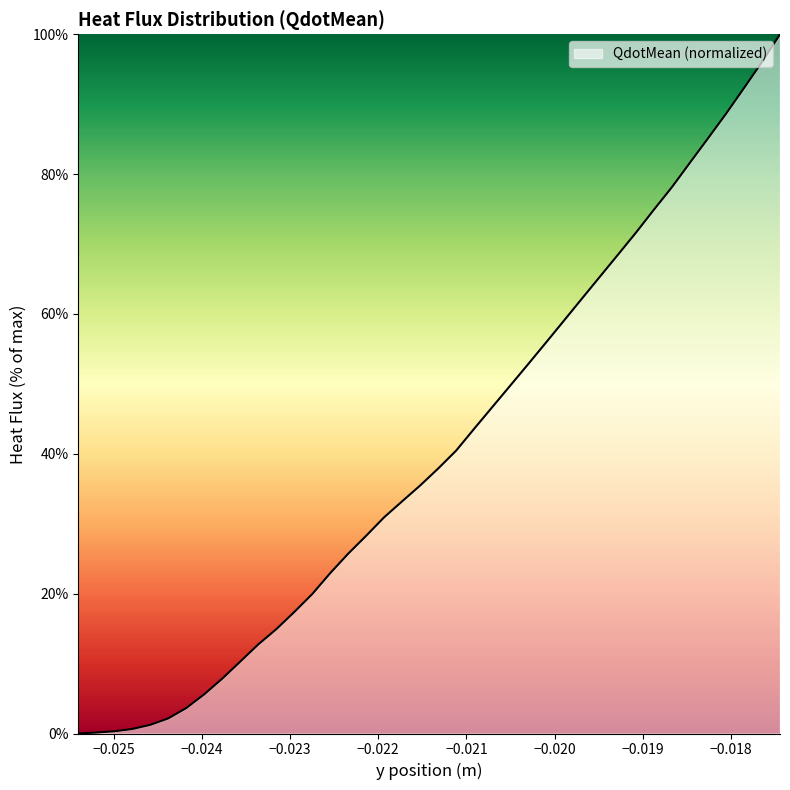

What is the difference between the maximum and minimum values?

100.0